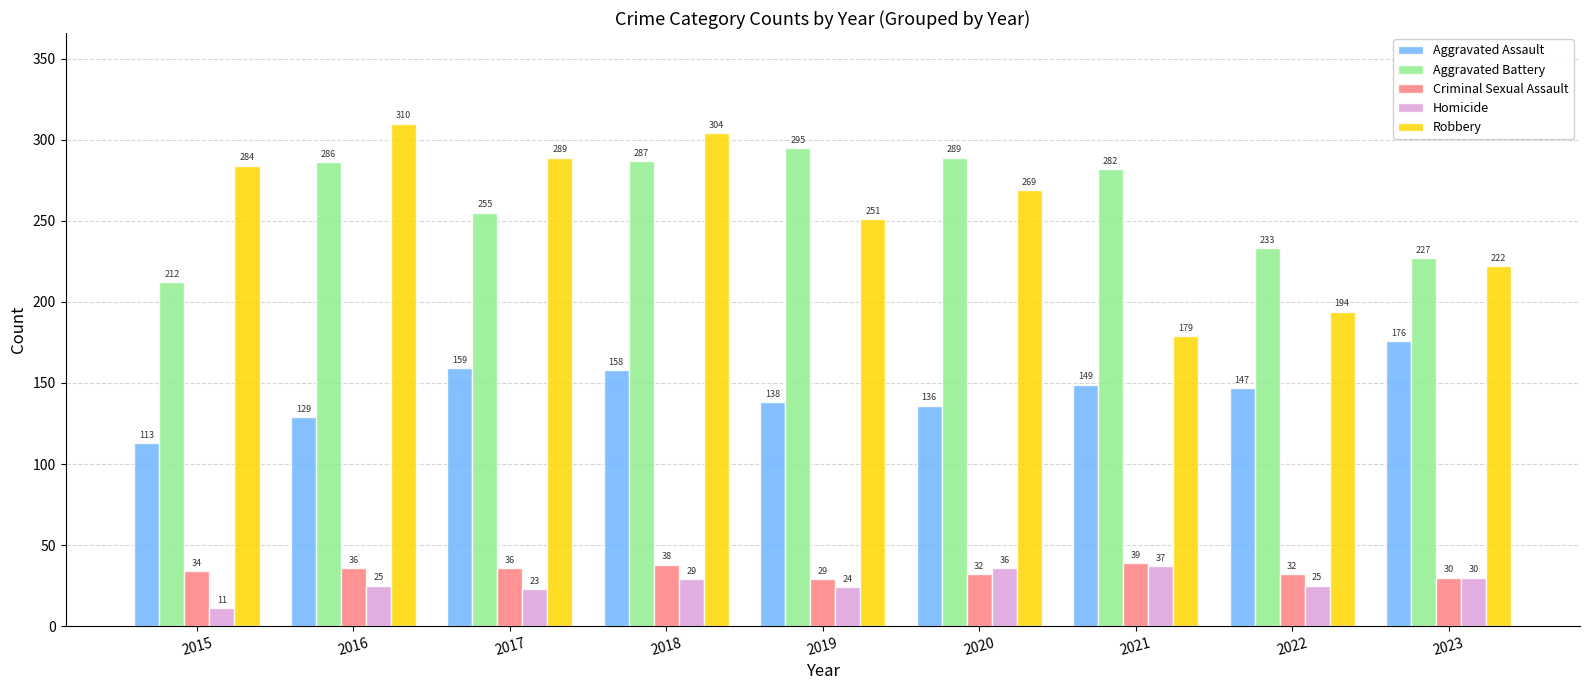

At 2022, list the series in order from largest to smallest.

Aggravated Battery, Robbery, Aggravated Assault, Criminal Sexual Assault, Homicide